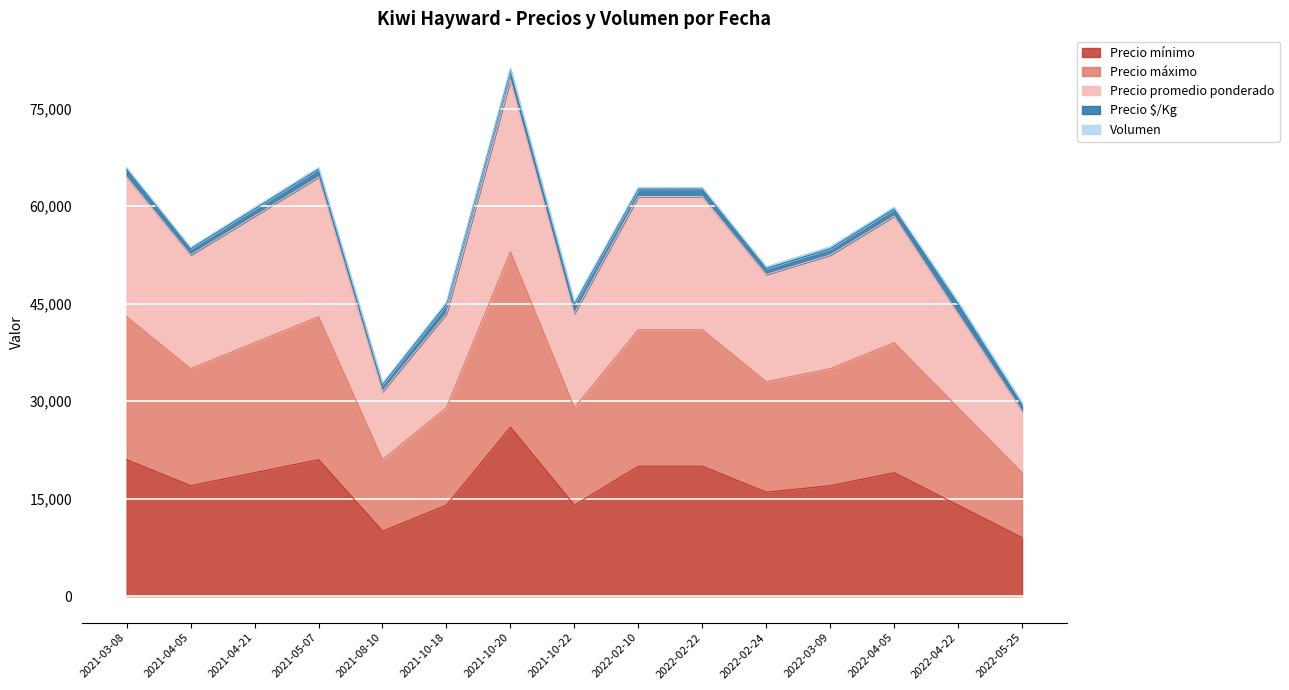

At which category does Precio mínimo reach its first local peak?

2021-05-07